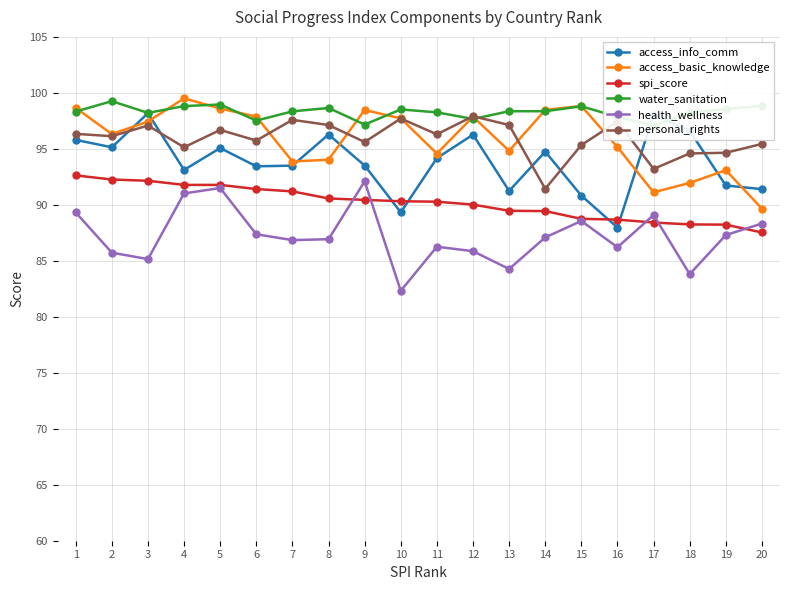

Which label corresponds to the smallest value in the chart?

10